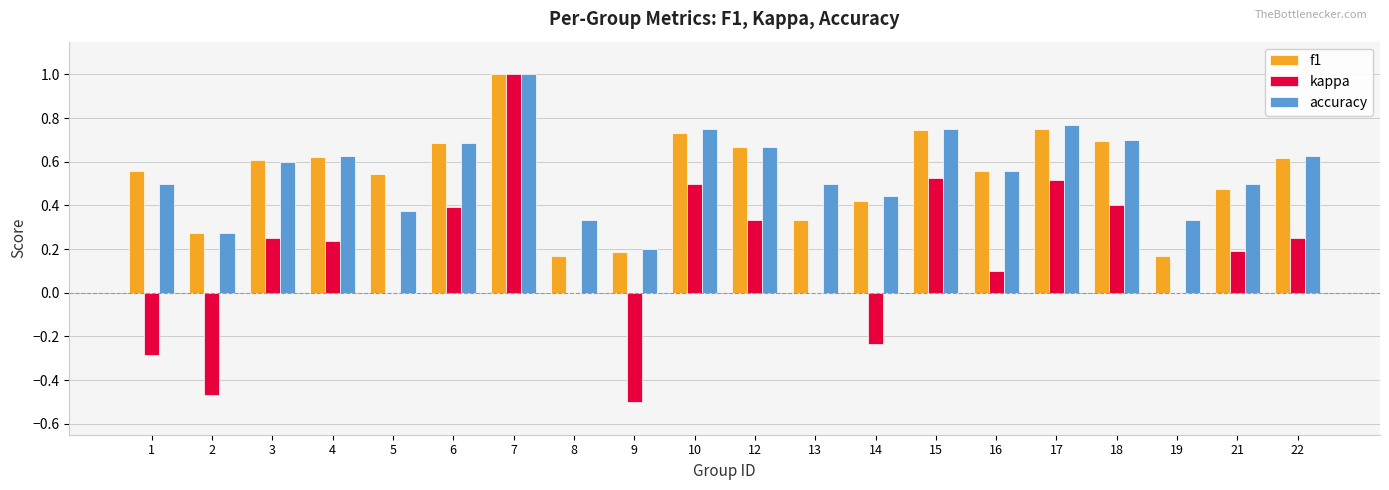

Count the number of data series in this chart.

3